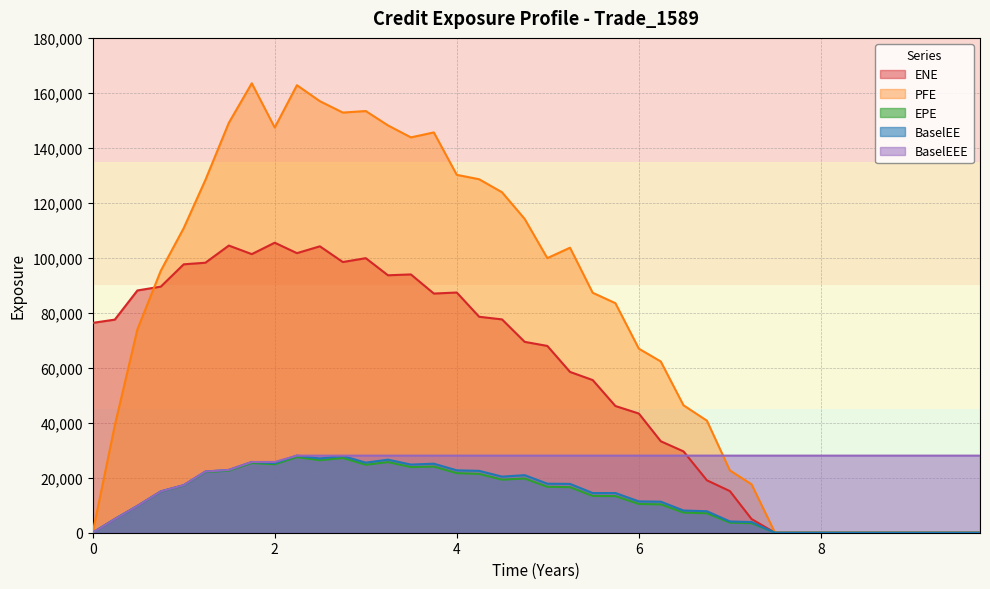

In BaselEE, how many points are lower than both neighbors (excluding endpoints)?

5